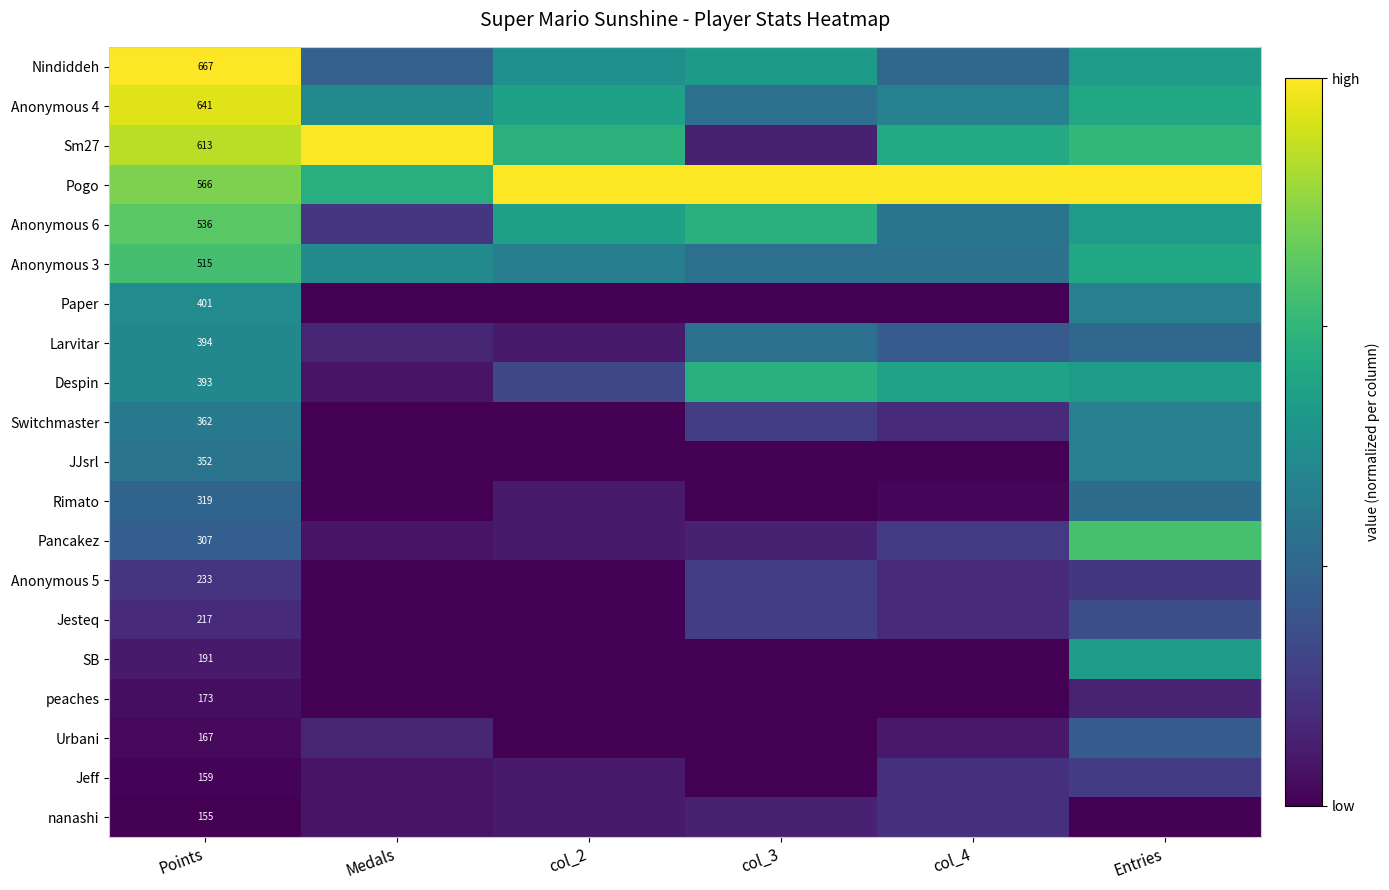

What is the maximum value for SB?

0.5